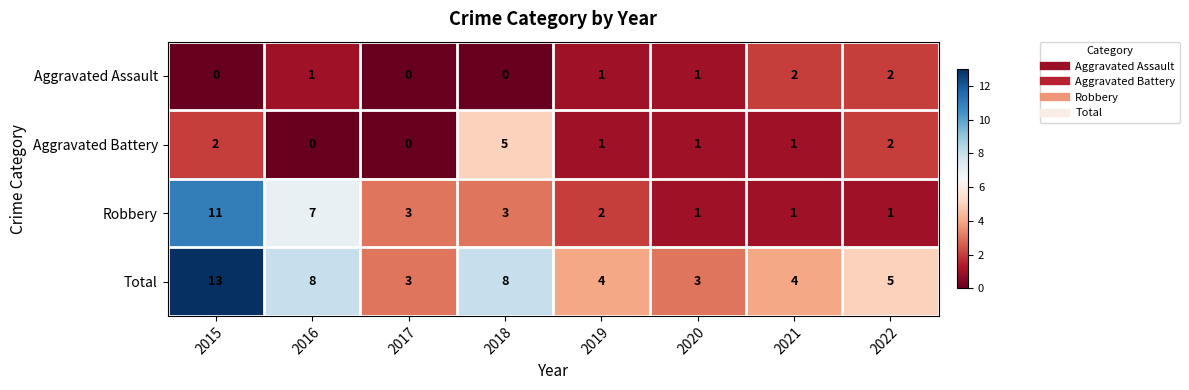

What is the total value across all series at 2016?

16